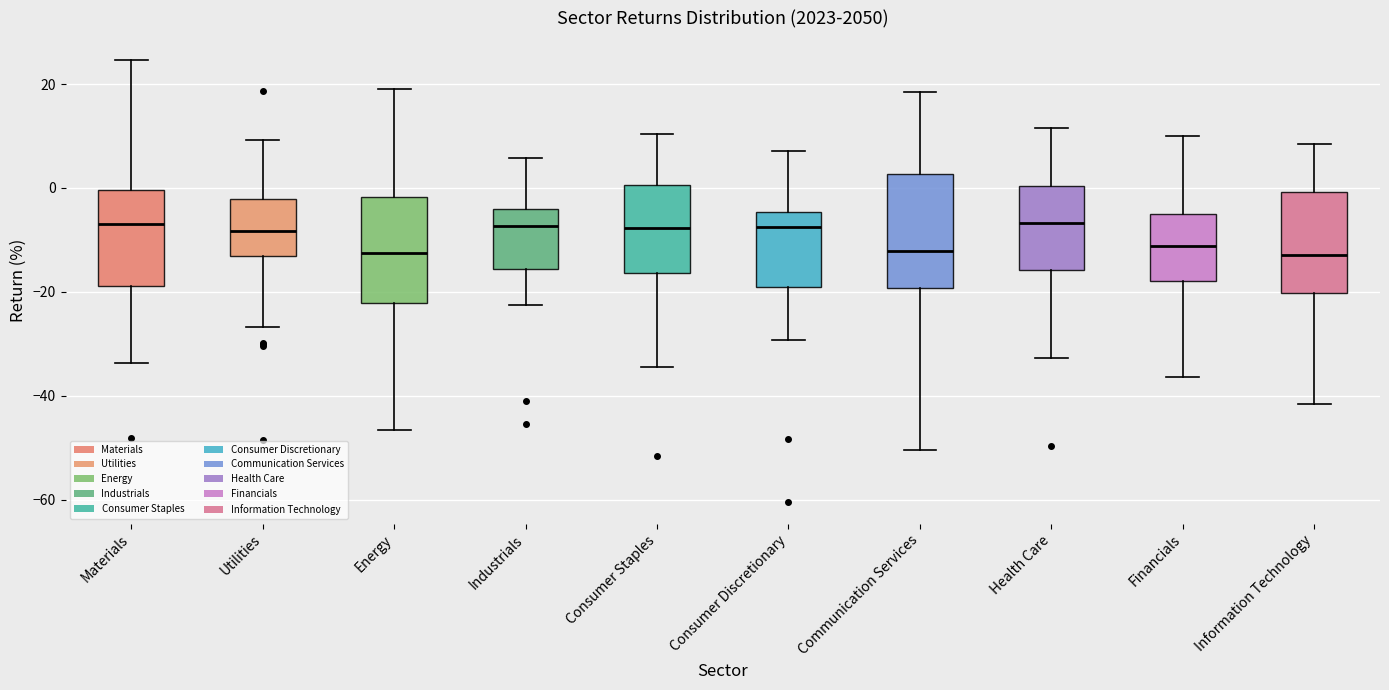

Reading left to right, read every box against the y-axis: the position of its median line, the range the box covers, and the ends of its whiskers. The values are not printed on the chart, so give them approximately, as read against the axis.

Materials: median -6, box -18 to 0, whiskers -34 to 24
Utilities: median -8, box -14 to -2, whiskers -26 to 10
Energy: median -12, box -22 to -2, whiskers -46 to 20
Industrials: median -8, box -16 to -4, whiskers -22 to 6
Consumer Staples: median -8, box -16 to 0, whiskers -34 to 10
Consumer Discretionary: median -8, box -20 to -4, whiskers -30 to 8
Communication Services: median -12, box -20 to 2, whiskers -50 to 18
Health Care: median -6, box -16 to 0, whiskers -32 to 12
Financials: median -12, box -18 to -6, whiskers -36 to 10
Information Technology: median -12, box -20 to 0, whiskers -42 to 8